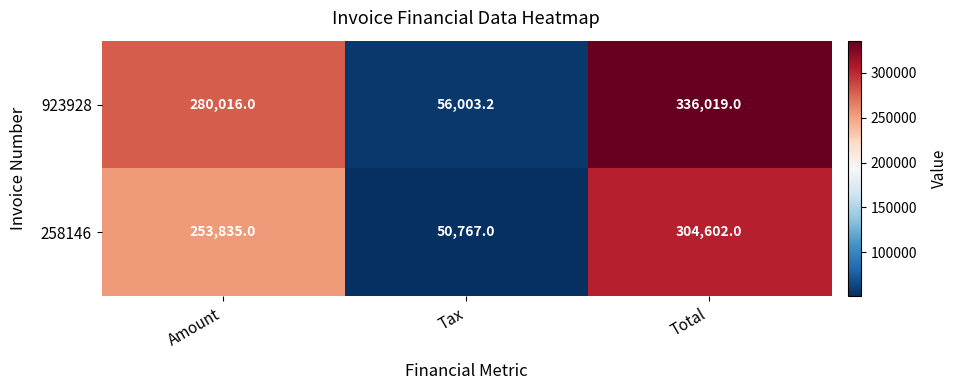

Reading left to right, transcribe all the data shown in this chart.

923928: Amount=280016.0	Tax=56003.2	Total=336019.0
258146: Amount=253835.0	Tax=50767.0	Total=304602.0